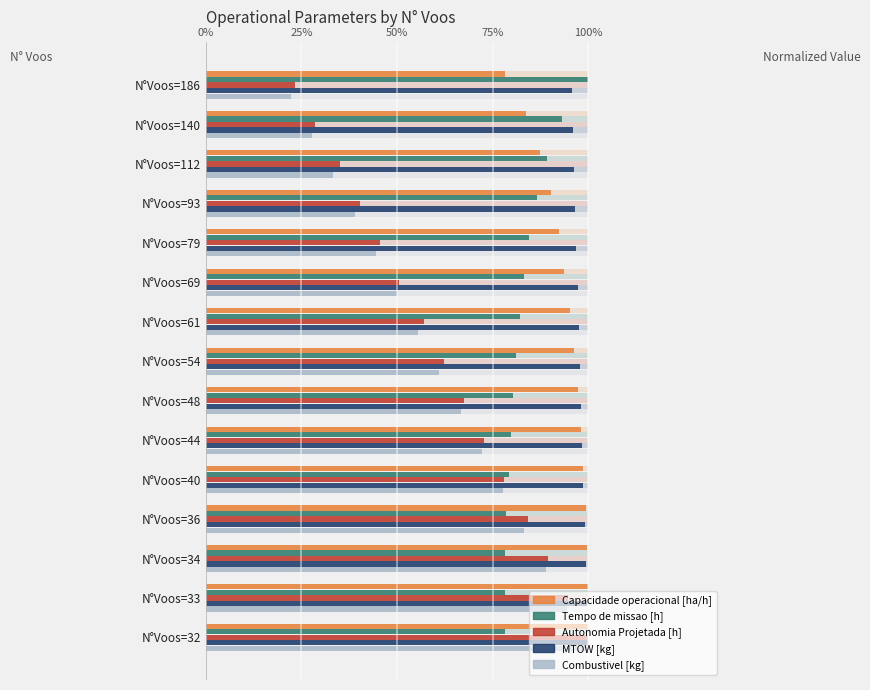

What is the difference between the maximum and minimum values in the Capacidade operacional [ha/h] series?

0.2